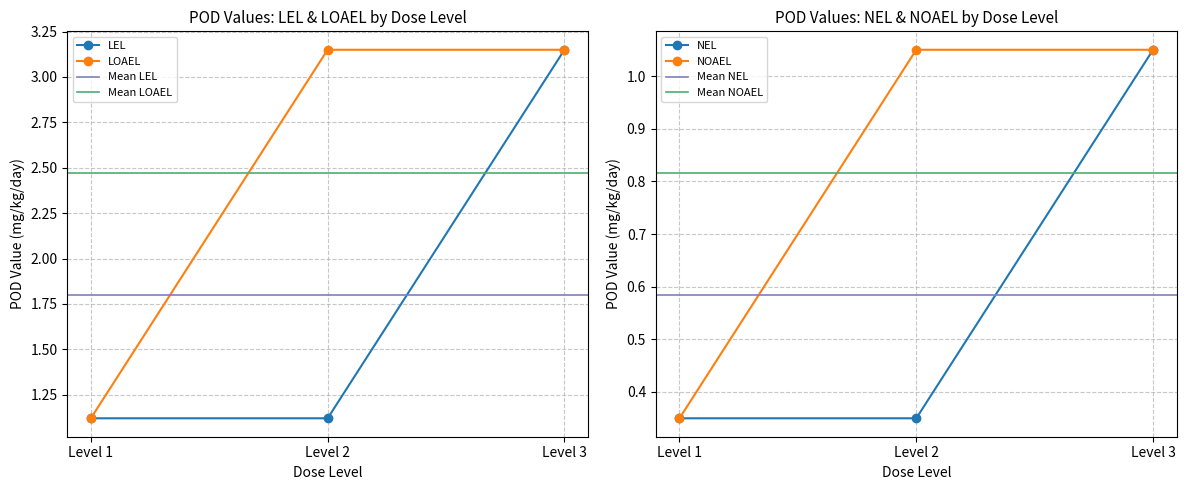

Is it true that LEL equals 1.1 at Level 1?

True